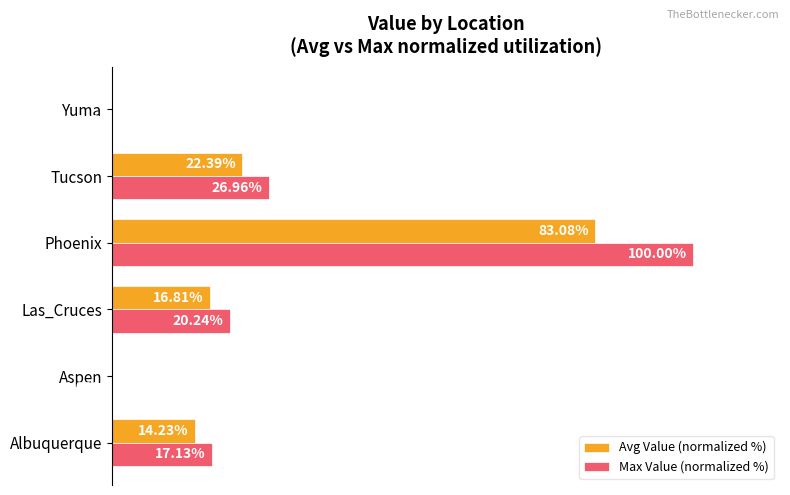

At which label does Avg Value (normalized %) reach its peak?

Phoenix